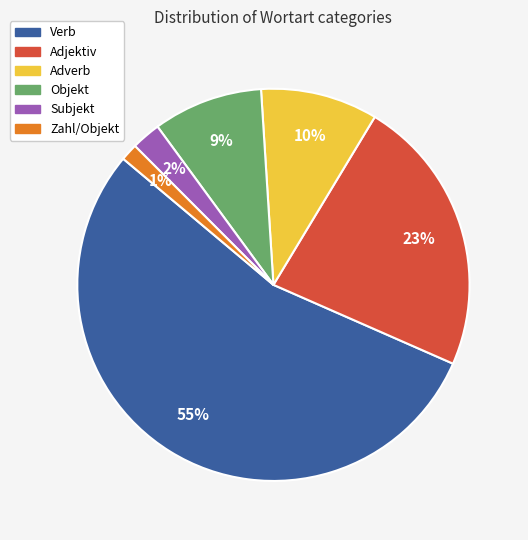

To the nearest percent, what is the difference between the Adjektiv and Subjekt slice percentages?

21%